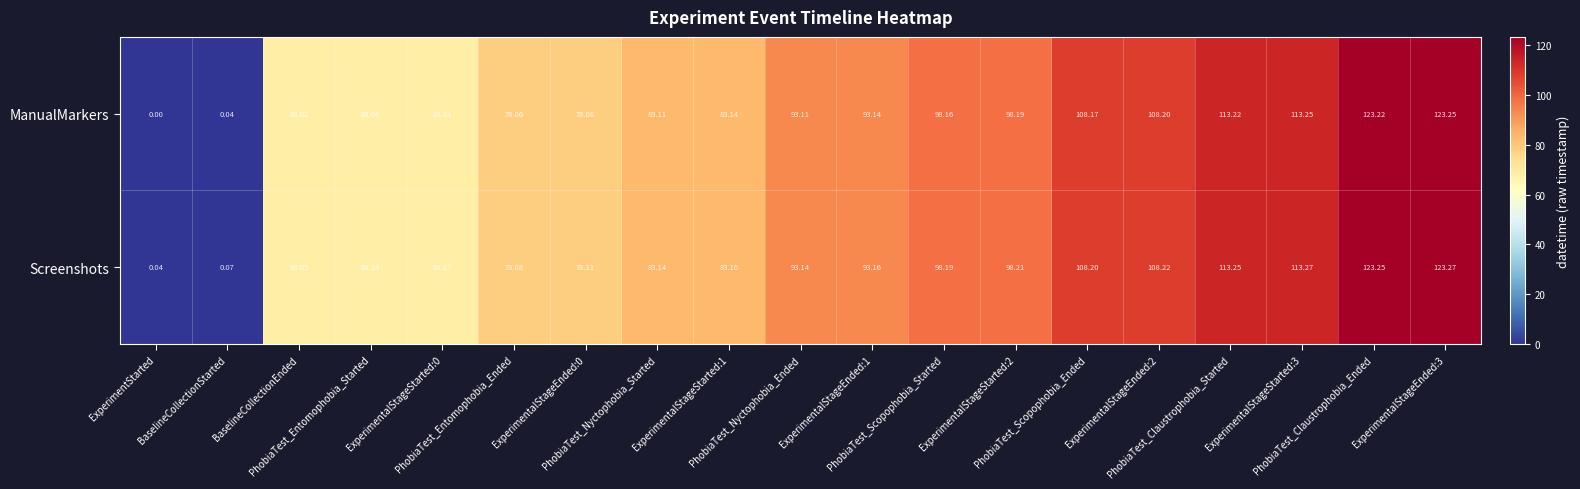

Count the number of categories in the chart.

19